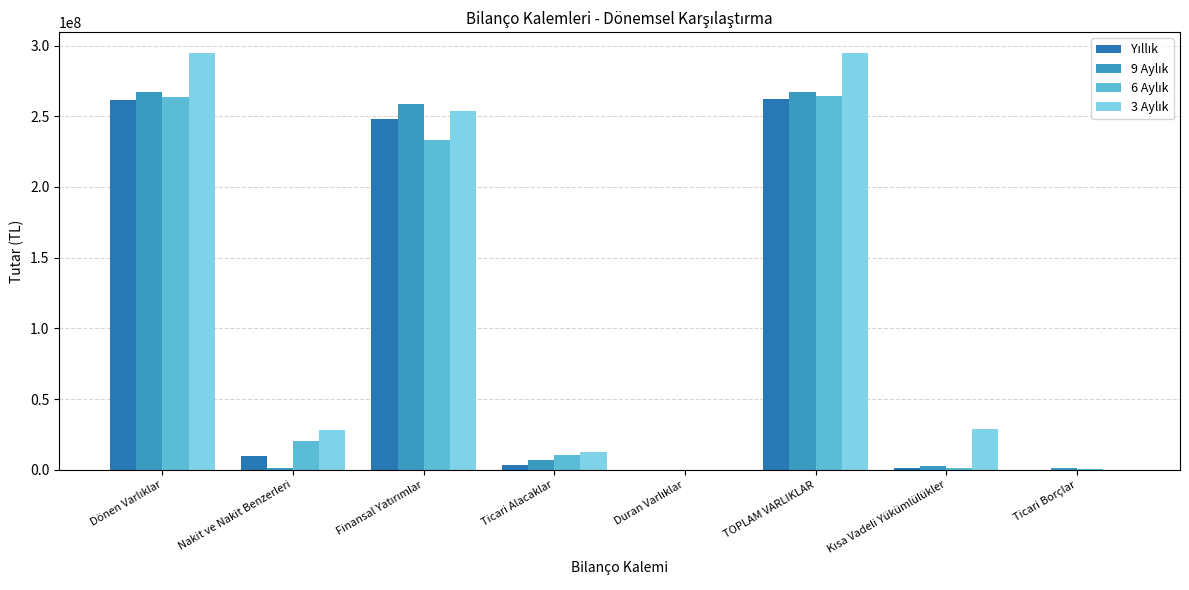

How many distinct data groups are displayed?

4